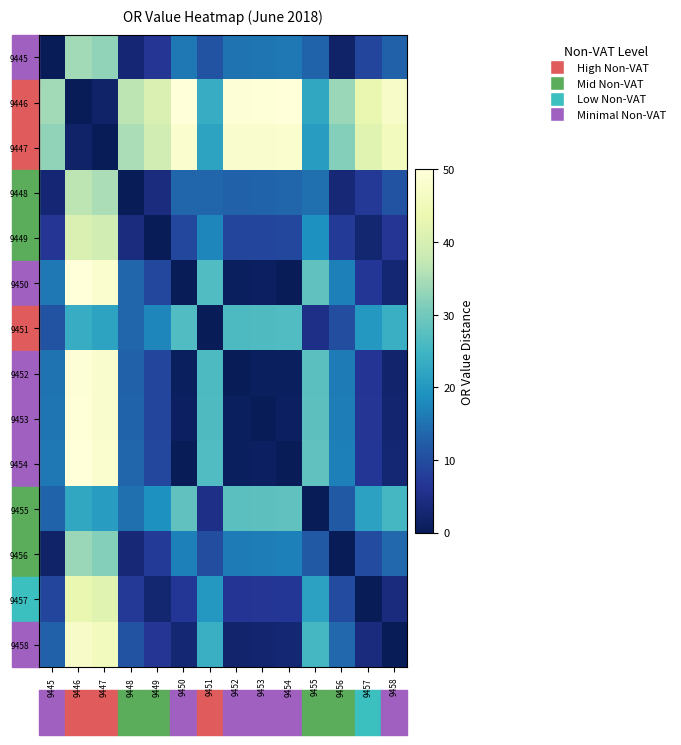

Rank the series by their maximum value, from lowest to highest.

9451, 9455, 9456, 9445, 9448, 9449, 9457, 9458, 9447, 9452, 9453, 9446, 9450, 9454